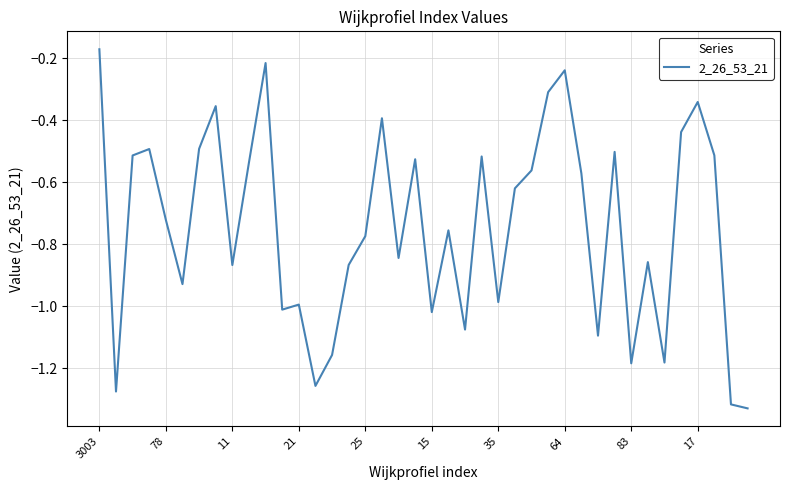

What is the value of the 16th point from the left?

-0.9